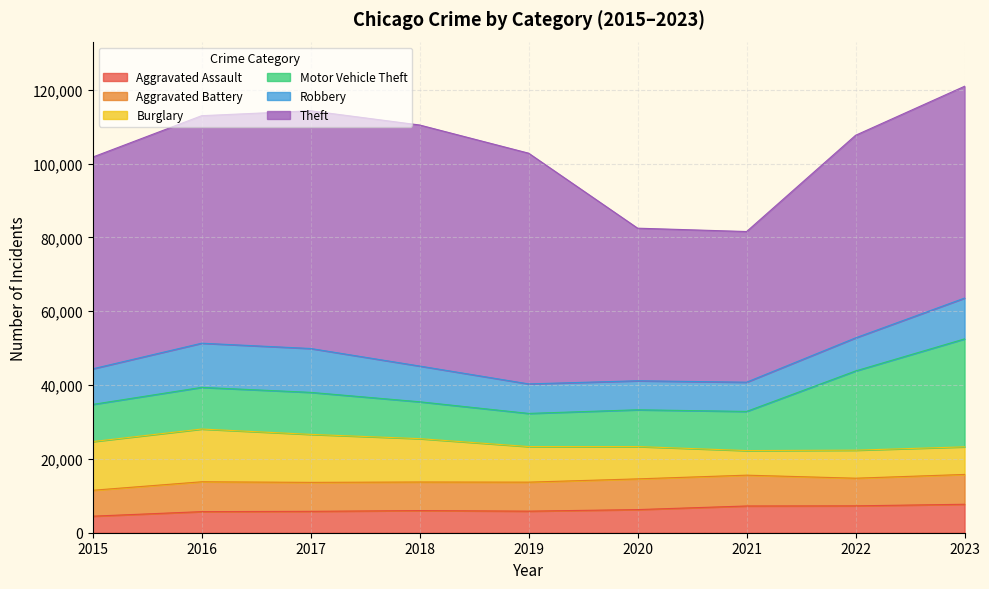

True or false: Theft and Motor Vehicle Theft intersect in this chart.

False